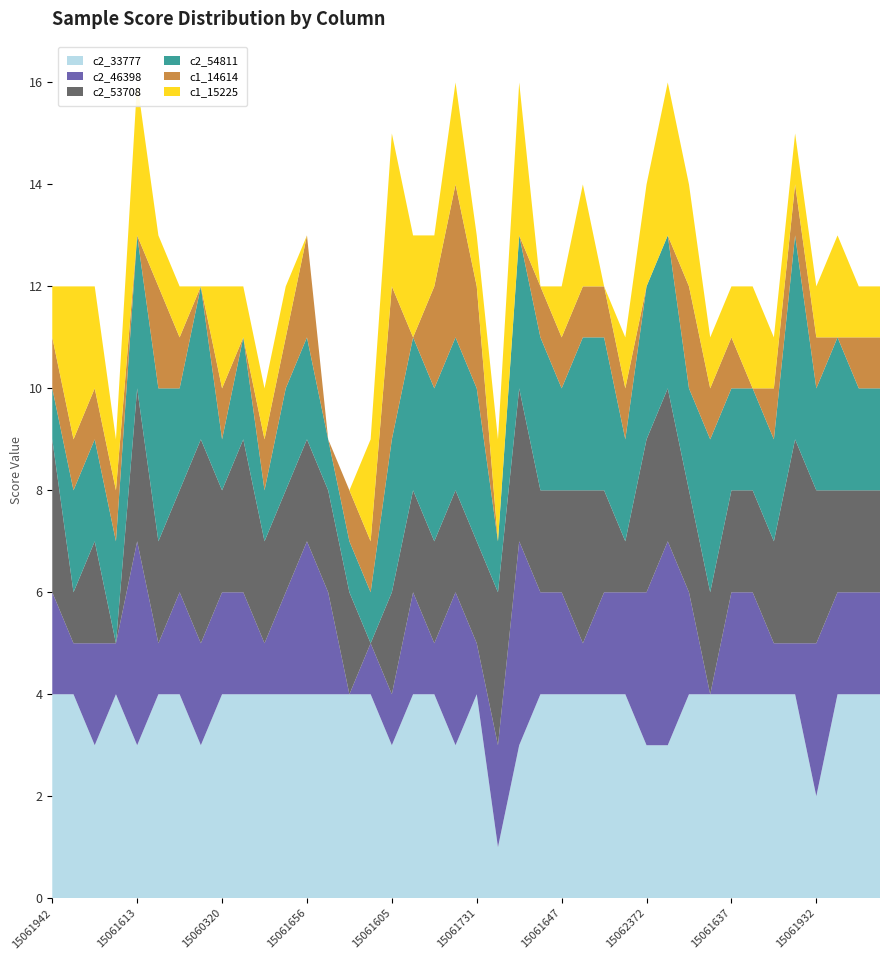

Reading right to left, transcribe all the data shown in this chart.

c2_46398: 15061704=2	15060025=2	15061603=2	15061932=3	15061579=1	15062104=1	15061337=2	15061637=2	15062130=0	15061767=2	15061583=4	15062372=3	15061710=2	15061742=2	15061612=1	15061647=2	15061499=2	15061661=4	15061655=2	15061731=1	15060090=3	15061619=1	15060087=2	15061605=1	15061454=1	15061928=0	15061759=2	15061656=3	15060081=2	15061522=1	15061768=2	15060320=2	15062142=2	15061319=2	15062137=1	15061613=4	15061494=1	15061801=2	15061763=1	15061942=2
c2_53708: 15061704=2	15060025=2	15061603=2	15061932=3	15061579=4	15062104=2	15061337=2	15061637=2	15062130=2	15061767=2	15061583=3	15062372=3	15061710=1	15061742=2	15061612=3	15061647=2	15061499=2	15061661=3	15061655=3	15061731=2	15060090=2	15061619=2	15060087=2	15061605=2	15061454=0	15061928=2	15061759=2	15061656=2	15060081=2	15061522=2	15061768=3	15060320=2	15062142=4	15061319=2	15062137=2	15061613=3	15061494=0	15061801=2	15061763=1	15061942=3
c2_54811: 15061704=2	15060025=2	15061603=3	15061932=2	15061579=4	15062104=2	15061337=2	15061637=2	15062130=3	15061767=2	15061583=3	15062372=3	15061710=2	15061742=3	15061612=3	15061647=2	15061499=3	15061661=3	15061655=1	15061731=3	15060090=3	15061619=3	15060087=3	15061605=3	15061454=1	15061928=1	15061759=1	15061656=2	15060081=2	15061522=1	15061768=2	15060320=1	15062142=3	15061319=2	15062137=3	15061613=3	15061494=2	15061801=2	15061763=2	15061942=1
c1_14614: 15061704=1	15060025=1	15061603=0	15061932=1	15061579=1	15062104=1	15061337=0	15061637=1	15062130=1	15061767=2	15061583=0	15062372=0	15061710=1	15061742=1	15061612=1	15061647=1	15061499=1	15061661=0	15061655=0	15061731=2	15060090=3	15061619=2	15060087=0	15061605=3	15061454=1	15061928=1	15061759=0	15061656=2	15060081=1	15061522=1	15061768=0	15060320=1	15062142=0	15061319=1	15062137=2	15061613=0	15061494=1	15061801=1	15061763=1	15061942=1
c1_15225: 15061704=1	15060025=1	15061603=2	15061932=1	15061579=1	15062104=1	15061337=2	15061637=1	15062130=1	15061767=2	15061583=3	15062372=2	15061710=1	15061742=0	15061612=2	15061647=1	15061499=0	15061661=3	15061655=2	15061731=1	15060090=2	15061619=1	15060087=2	15061605=3	15061454=2	15061928=0	15061759=0	15061656=0	15060081=1	15061522=1	15061768=1	15060320=2	15062142=0	15061319=1	15062137=1	15061613=3	15061494=1	15061801=2	15061763=3	15061942=1
c2_33777: 15061704=4	15060025=4	15061603=4	15061932=2	15061579=4	15062104=4	15061337=4	15061637=4	15062130=4	15061767=4	15061583=3	15062372=3	15061710=4	15061742=4	15061612=4	15061647=4	15061499=4	15061661=3	15061655=1	15061731=4	15060090=3	15061619=4	15060087=4	15061605=3	15061454=4	15061928=4	15061759=4	15061656=4	15060081=4	15061522=4	15061768=4	15060320=4	15062142=3	15061319=4	15062137=4	15061613=3	15061494=4	15061801=3	15061763=4	15061942=4